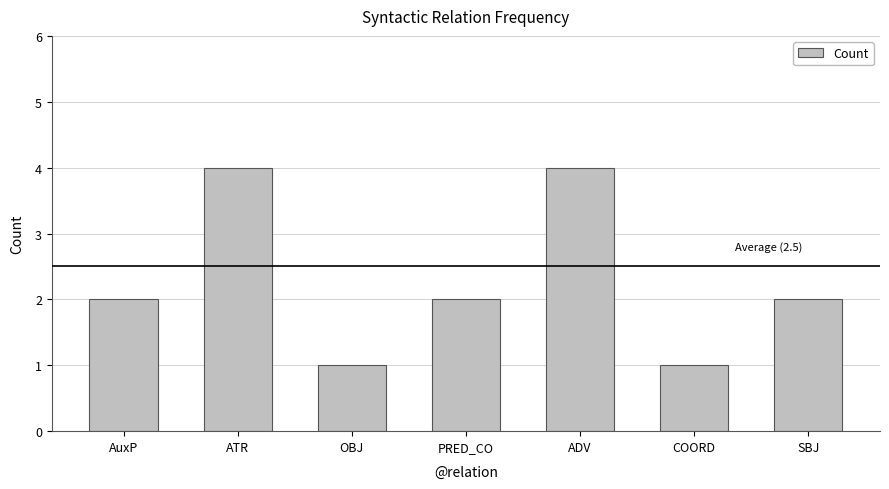

What is the ratio of the value at ADV to the value at SBJ?

2.0